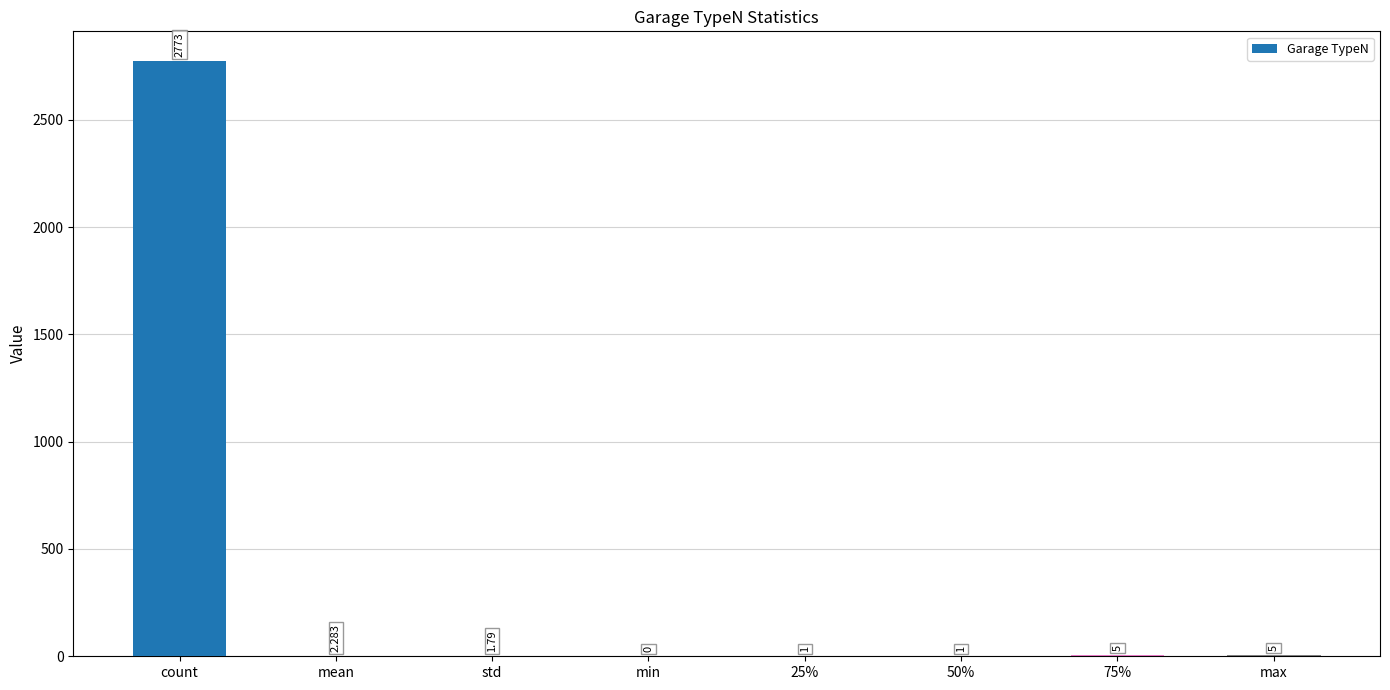

Where does the data first go above 2?

count